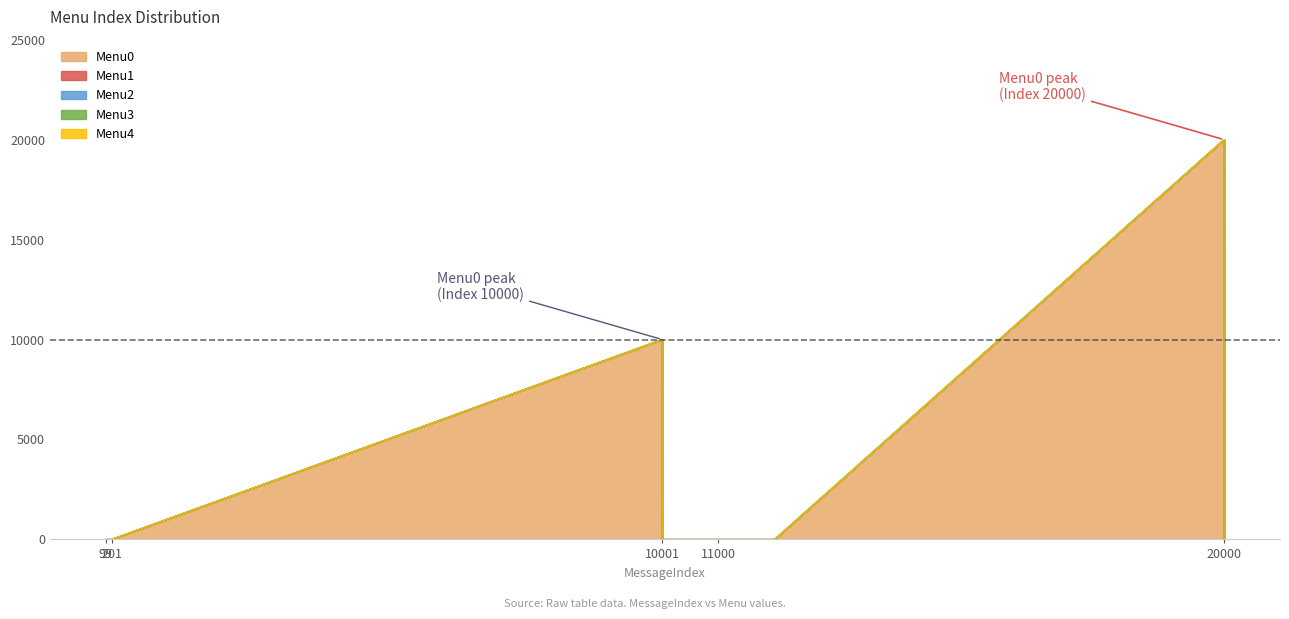

What are all the series names shown in the legend?

Menu0, Menu1, Menu2, Menu3, Menu4